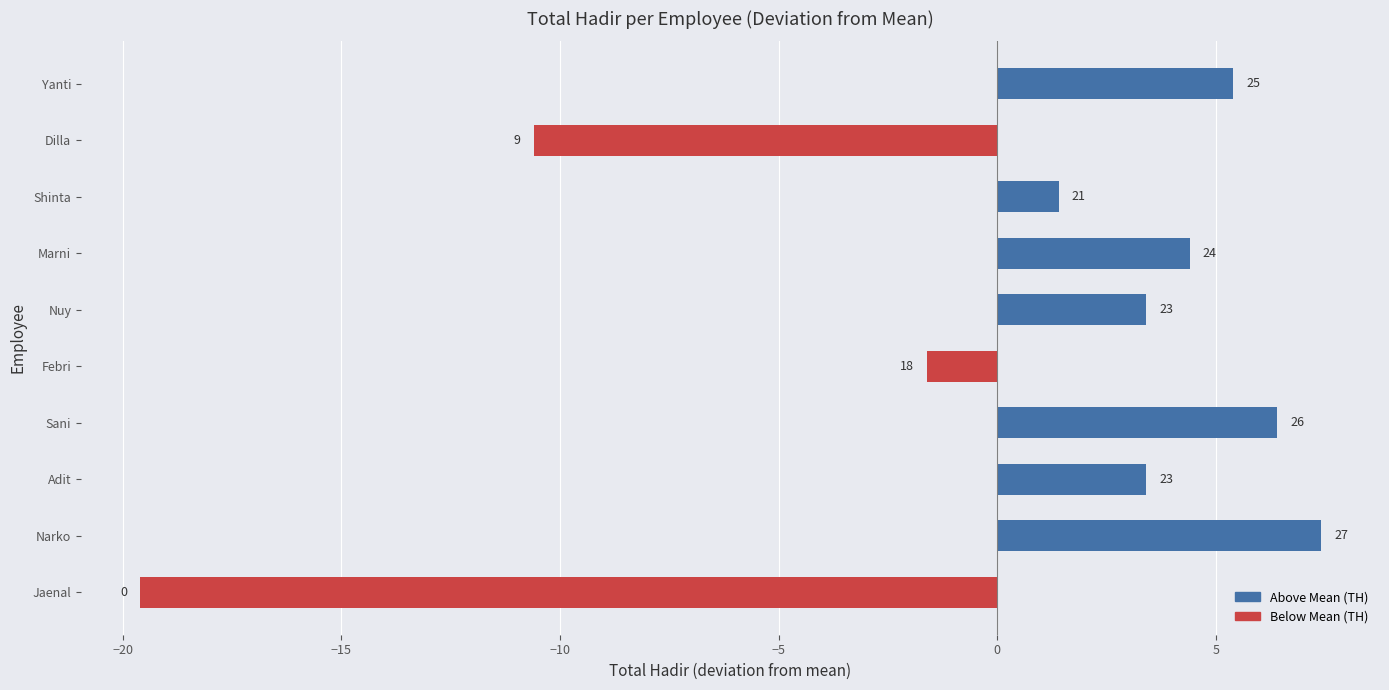

Are the bars horizontal?

Yes